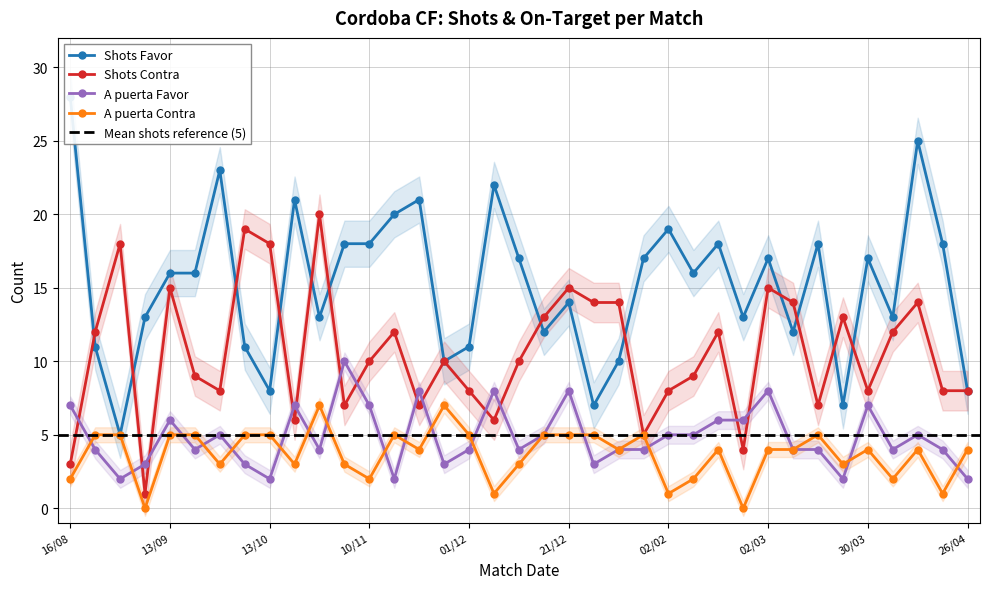

True or false: Shots Contra and A puerta Contra cross at least once.

False